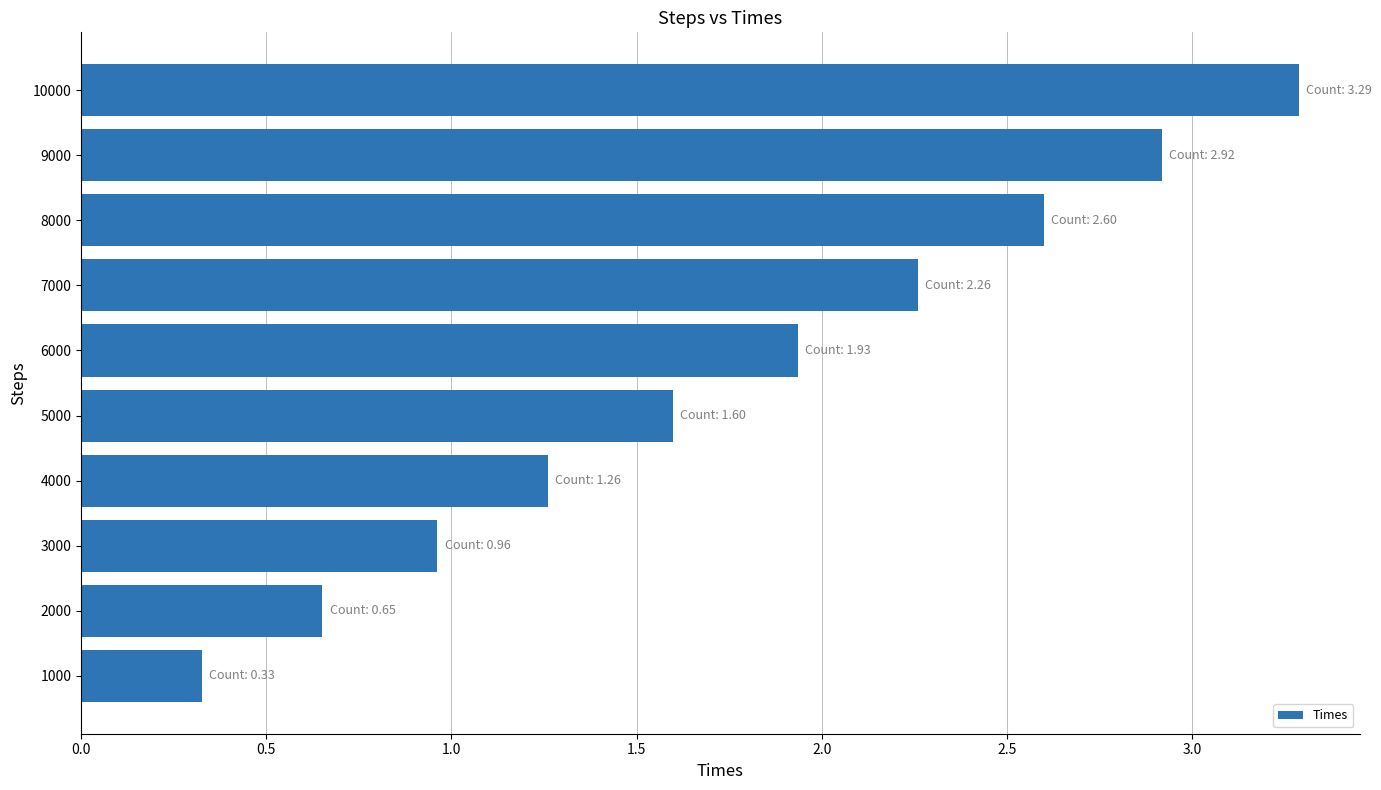

What is the change in value from 5000 to 8000?

+1.0